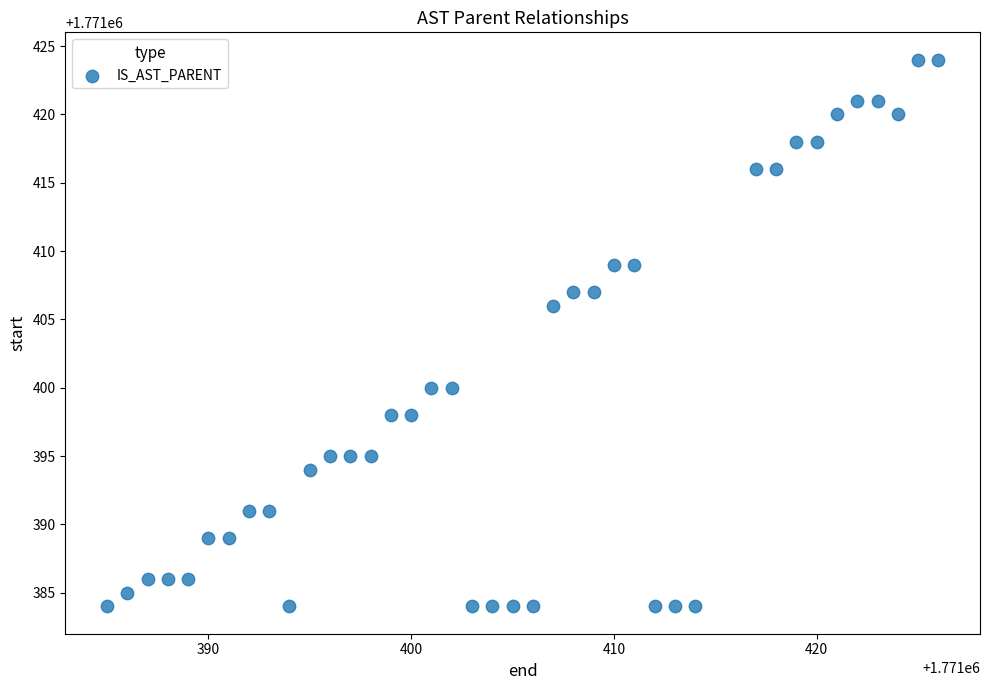

What is the range of Y values (max minus min)?

40